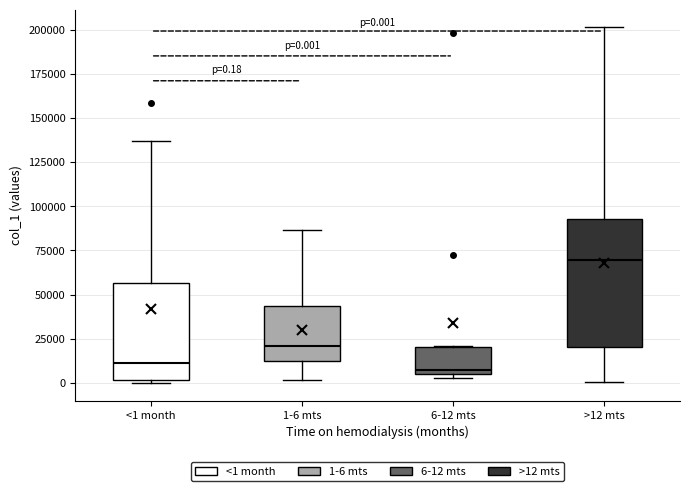

Comparing the boxes themselves (not the whiskers), which one is the tallest?

>12 mts